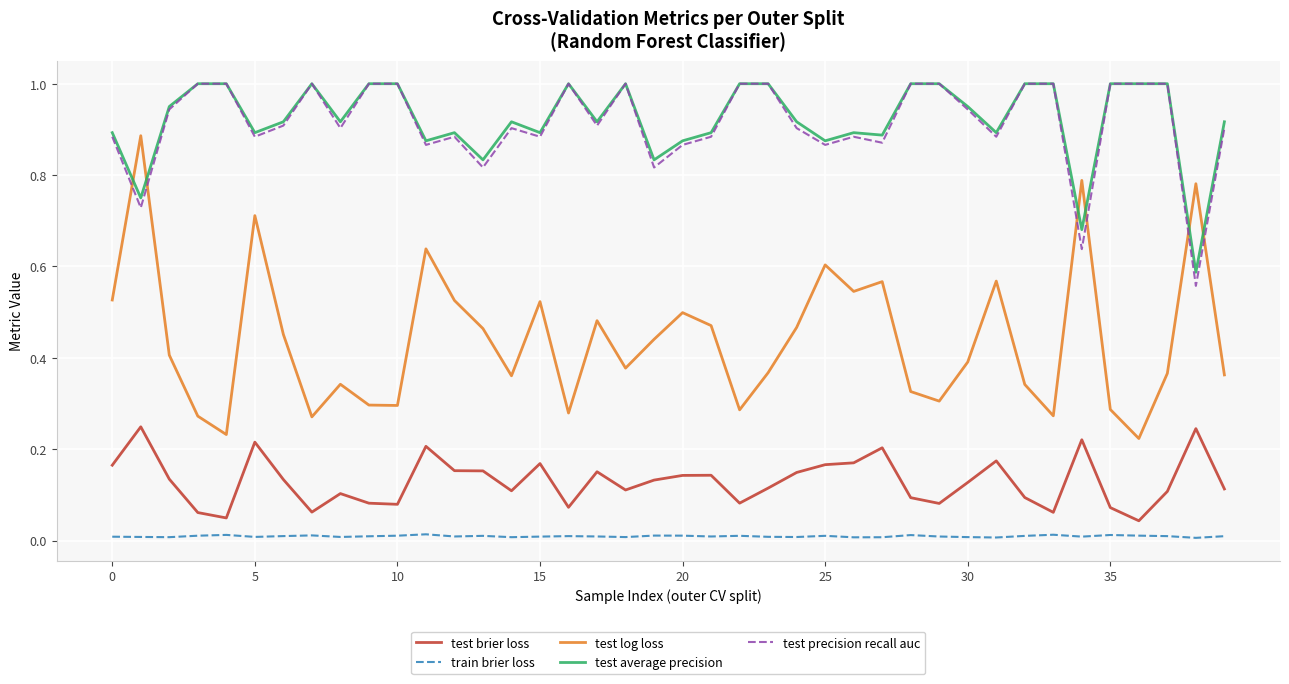

How many lines are shown in the chart?

5